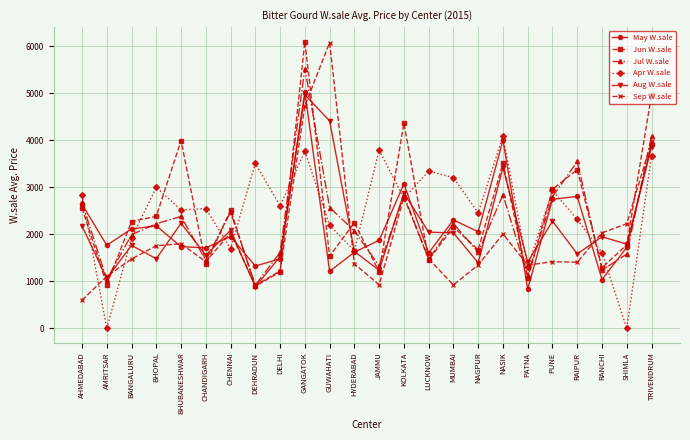

What is the difference between the highest and lowest values at GANGATOK?

2331